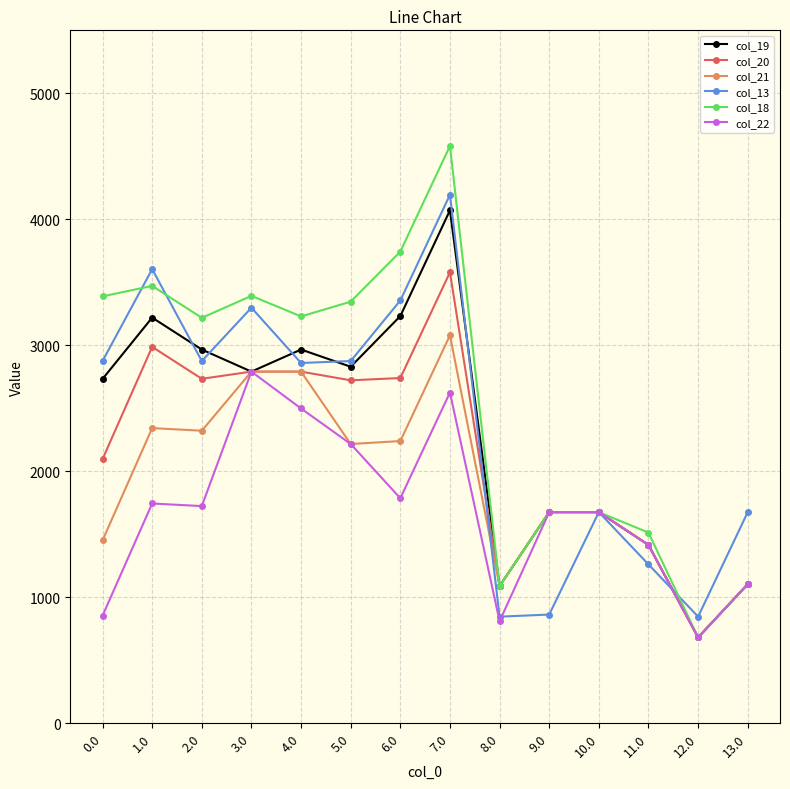

How many interior local peaks does the col_13 series have?

4